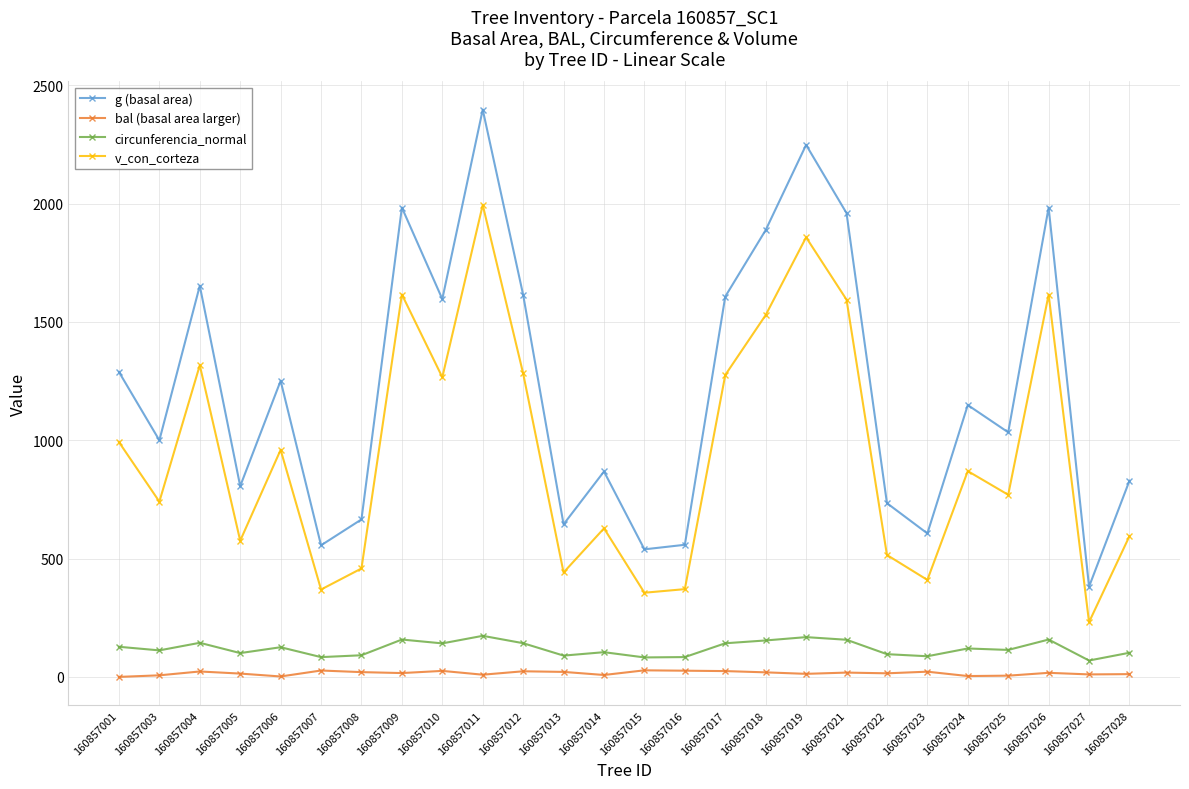

True or false: bal (basal area larger) and circunferencia_normal intersect in this chart.

False